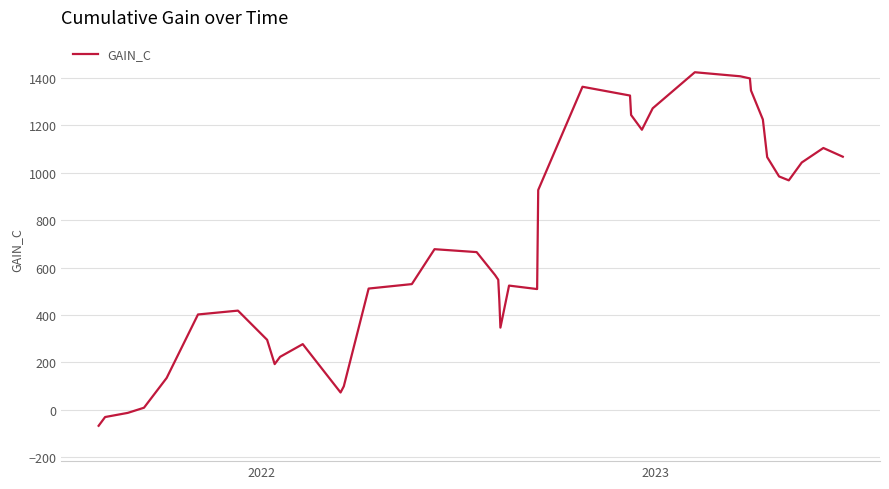

What is the difference between the second highest and second lowest values?

1436.0